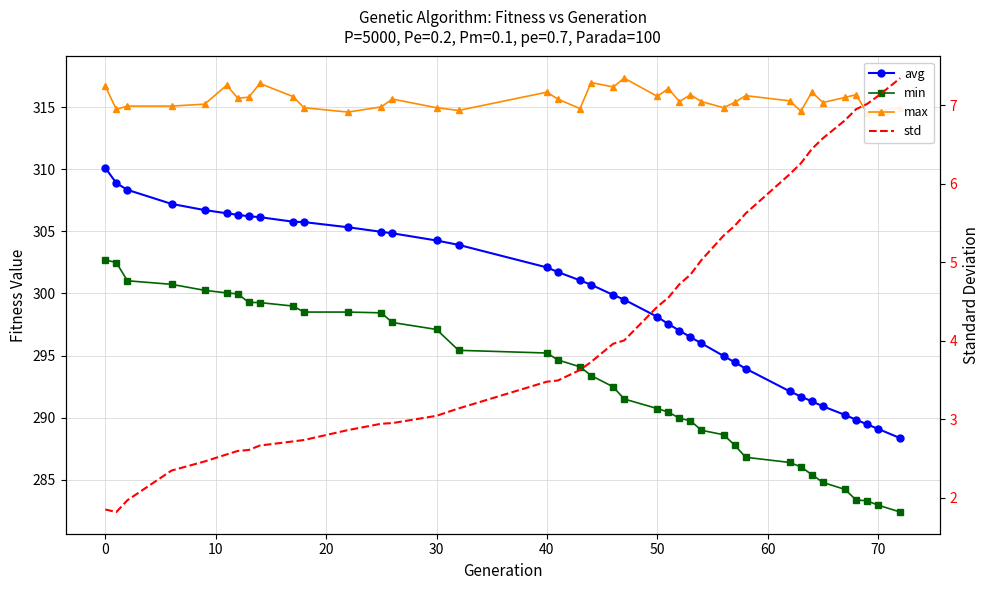

True or false: max has more than 0 interior local peaks.

True